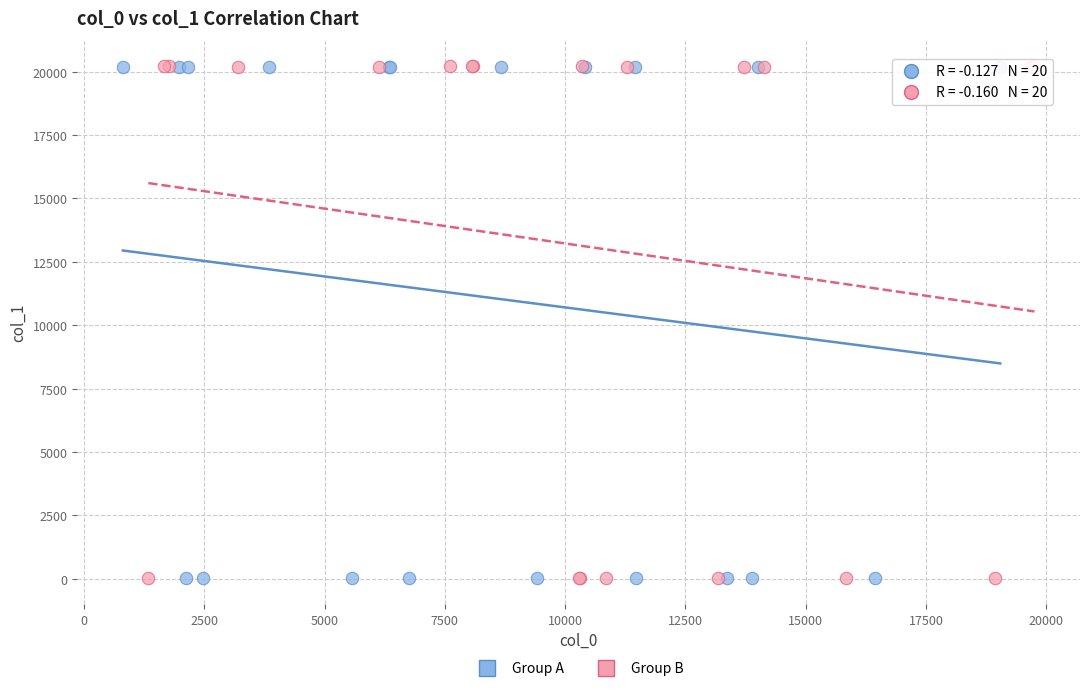

What are all the series names shown in the legend?

Group A, Group B